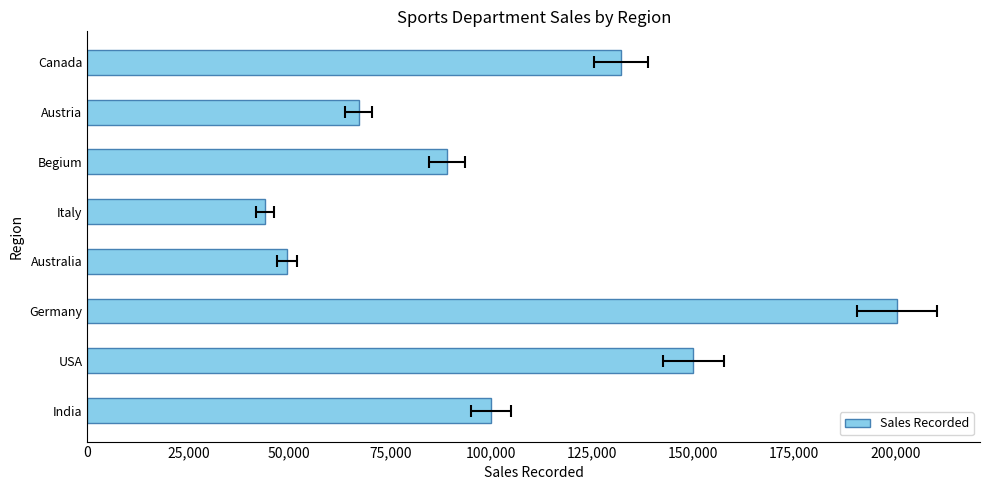

Are the bars horizontal?

Yes